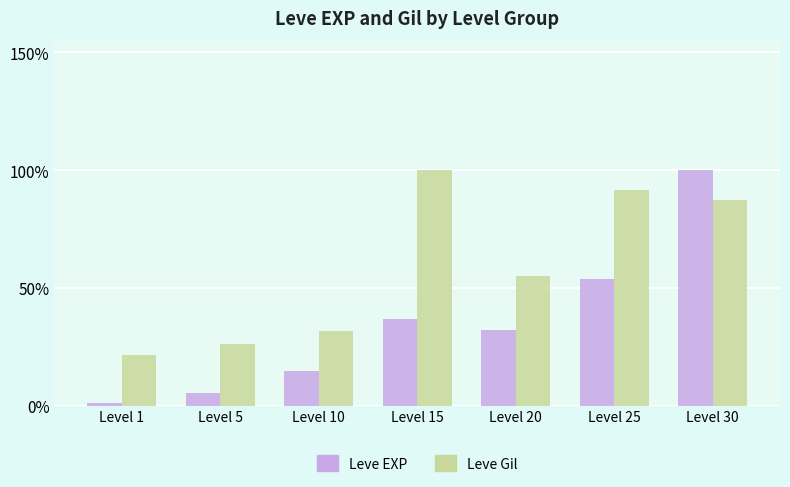

List the series in order of their overall mean, lowest first.

Leve EXP, Leve Gil